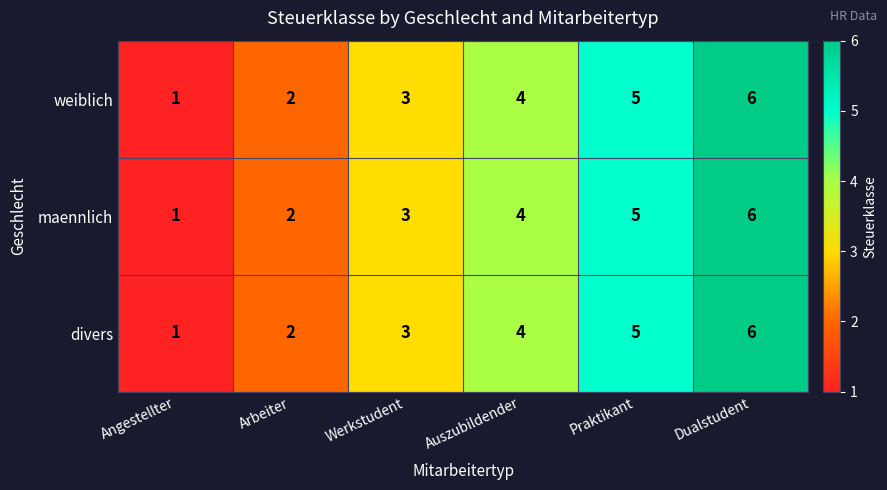

At which label does divers reach its peak?

Dualstudent